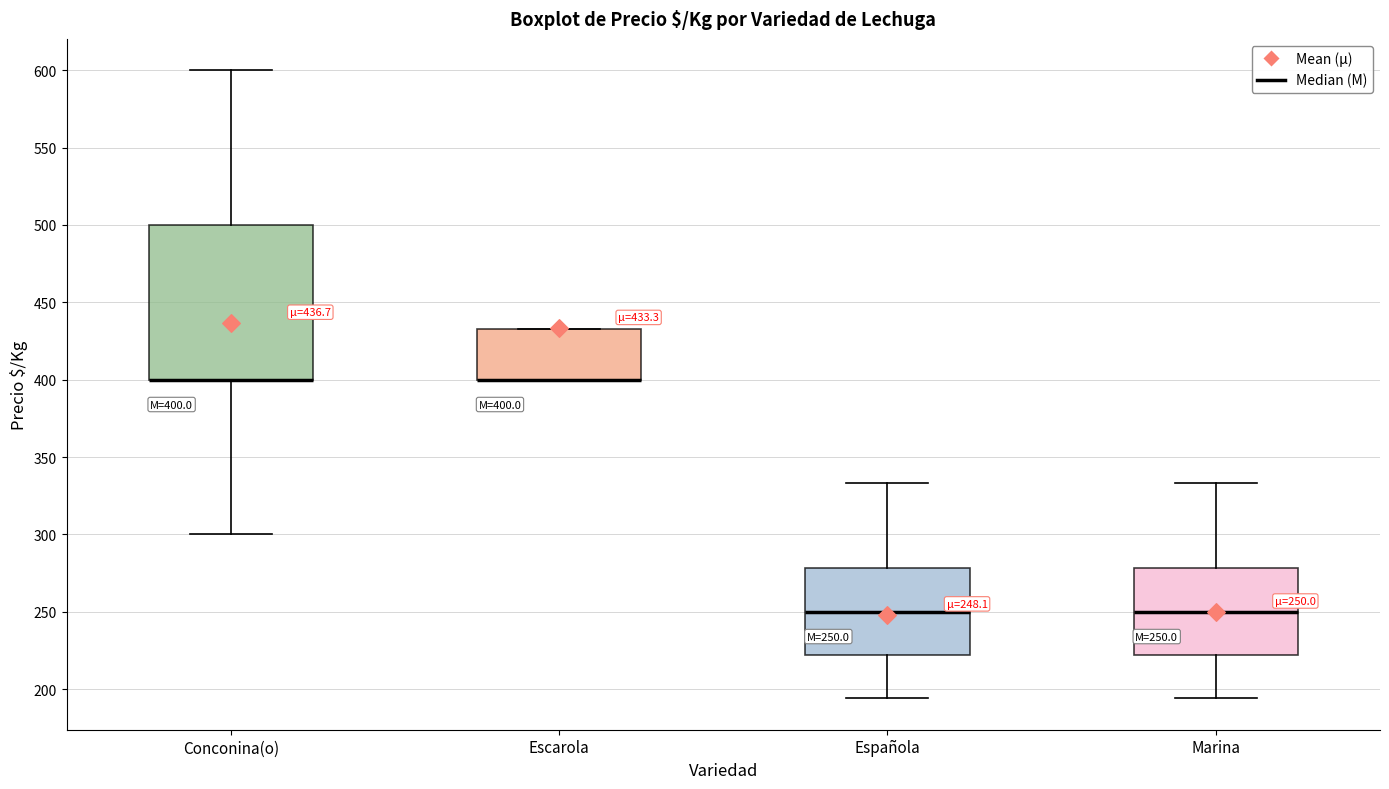

Comparing the boxes themselves (not the whiskers), which one is the tallest?

Conconina(o)